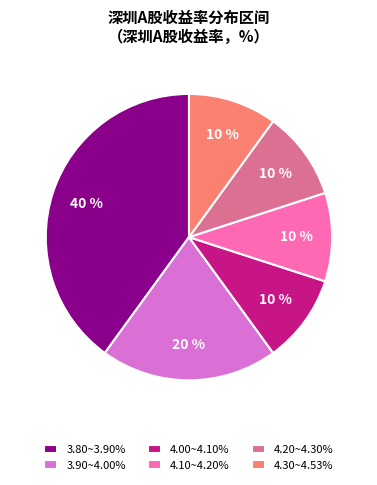

Do 4.00~4.10% and 4.30~4.53% together represent more than half of the pie?

No